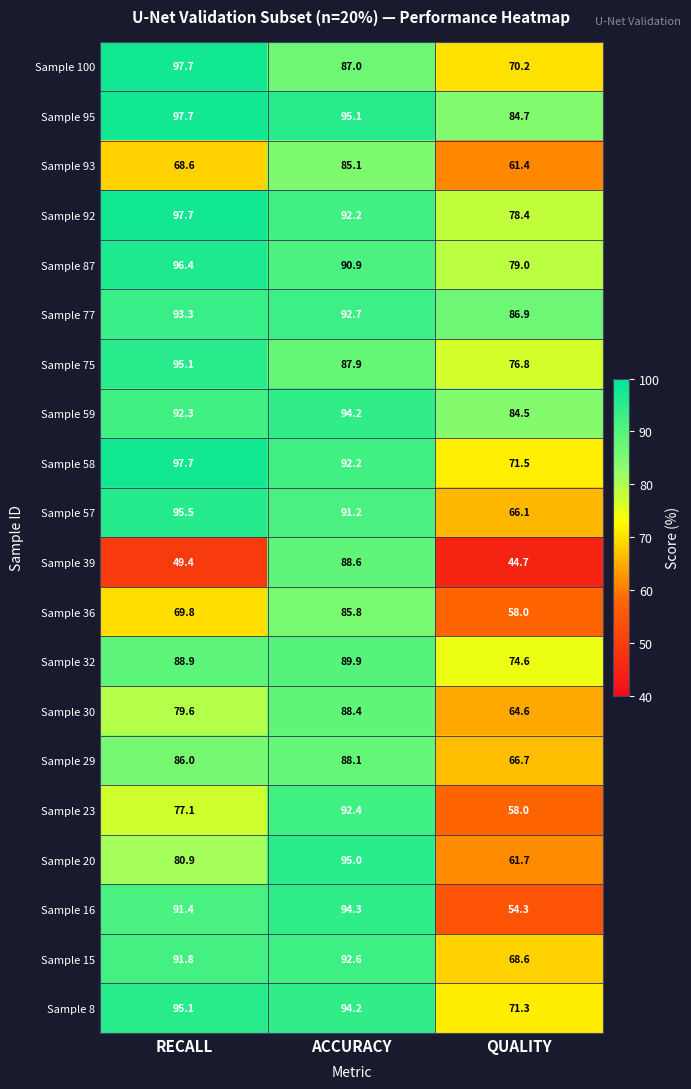

Rank the categories by Sample 29 value from lowest to highest.

QUALITY, RECALL, ACCURACY